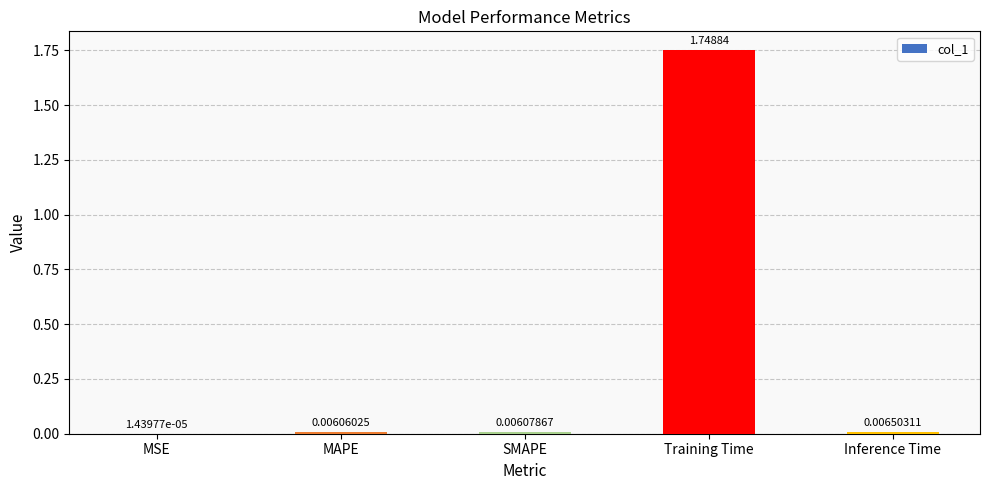

Between Training Time and MSE, which is larger?

Training Time